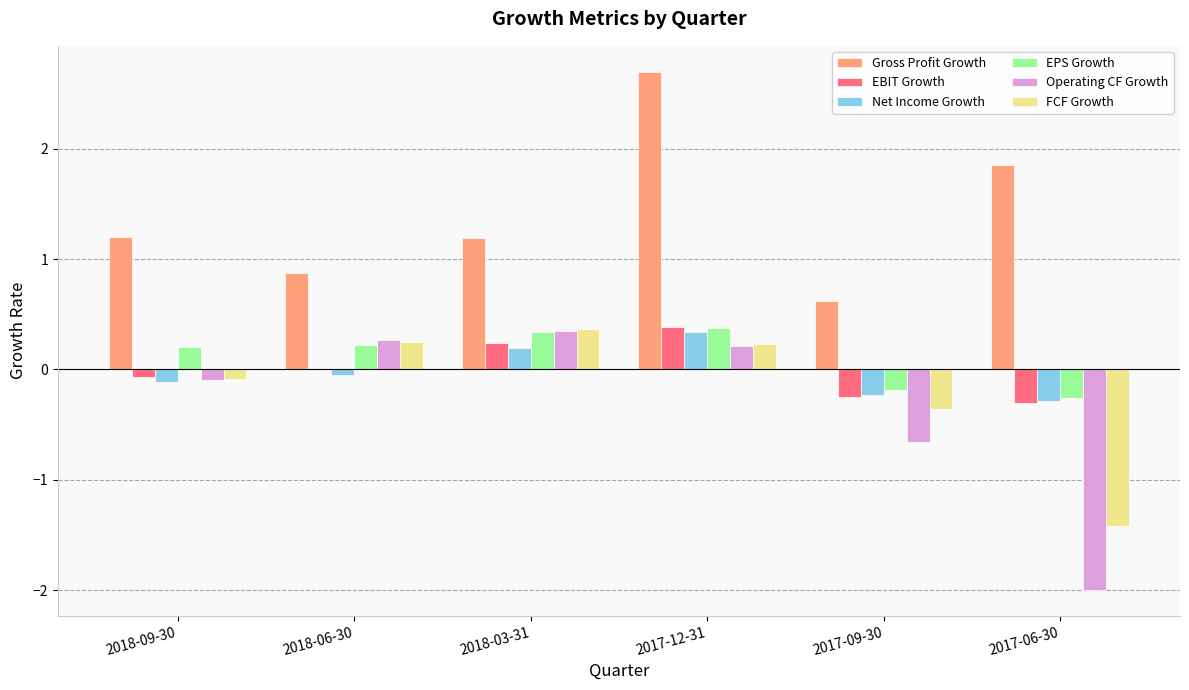

At which category is the sum across all series the highest?

2017-12-31